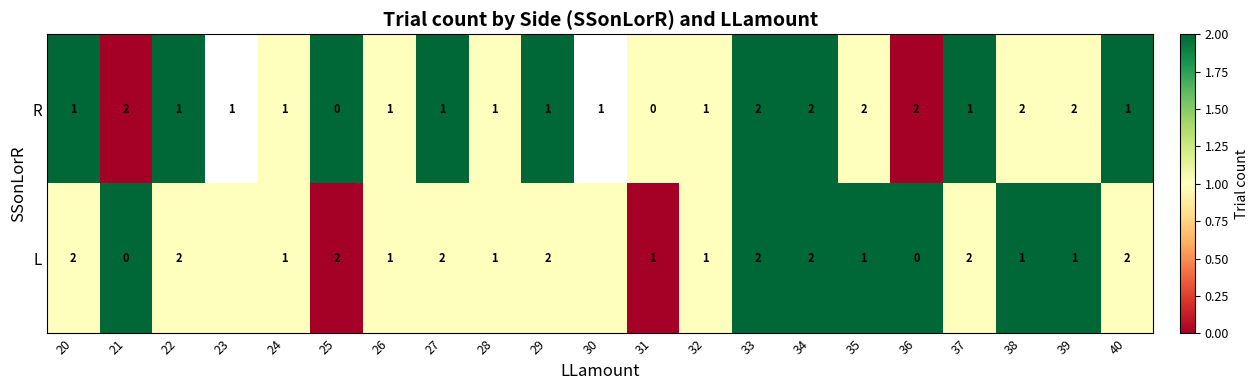

The value of L at 33 is 1. True or false?

False